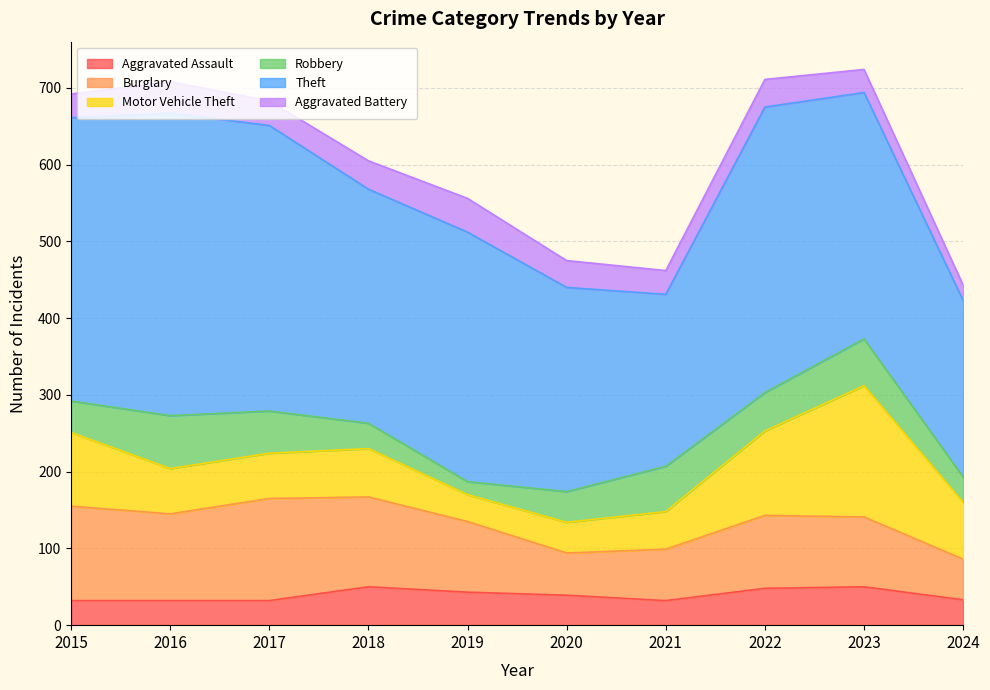

Reading left to right, transcribe all the data shown in this chart.

Aggravated Assault: 2015=32	2016=32	2017=32	2018=50	2019=43	2020=39	2021=32	2022=48	2023=50	2024=33
Burglary: 2015=123	2016=113	2017=133	2018=117	2019=92	2020=55	2021=67	2022=95	2023=91	2024=53
Motor Vehicle Theft: 2015=96	2016=59	2017=59	2018=63	2019=35	2020=40	2021=49	2022=110	2023=171	2024=74
Robbery: 2015=41	2016=69	2017=55	2018=33	2019=17	2020=40	2021=59	2022=50	2023=61	2024=33
Theft: 2015=369	2016=394	2017=372	2018=305	2019=325	2020=266	2021=224	2022=372	2023=321	2024=230
Aggravated Battery: 2015=31	2016=41	2017=32	2018=37	2019=44	2020=35	2021=31	2022=36	2023=30	2024=20